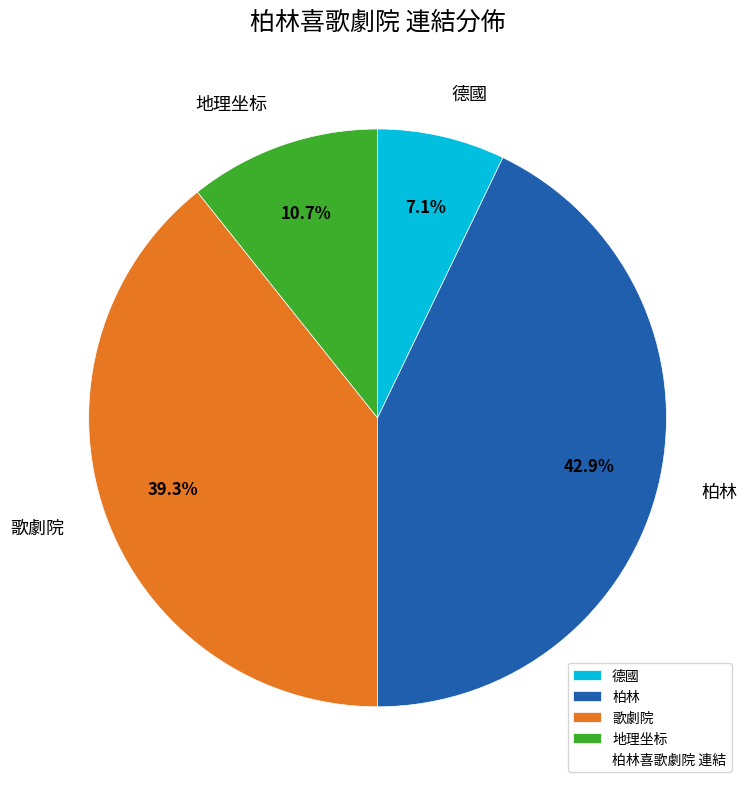

Count the number of slices in the pie.

4